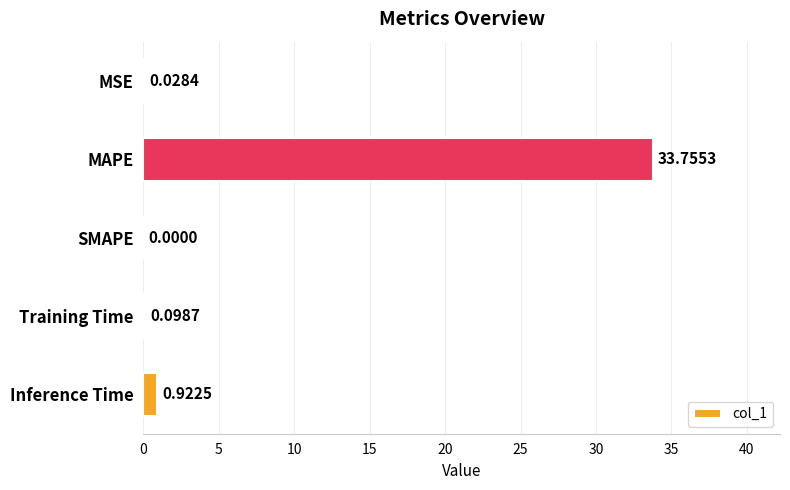

At which category does the chart reach its peak across all series?

MAPE